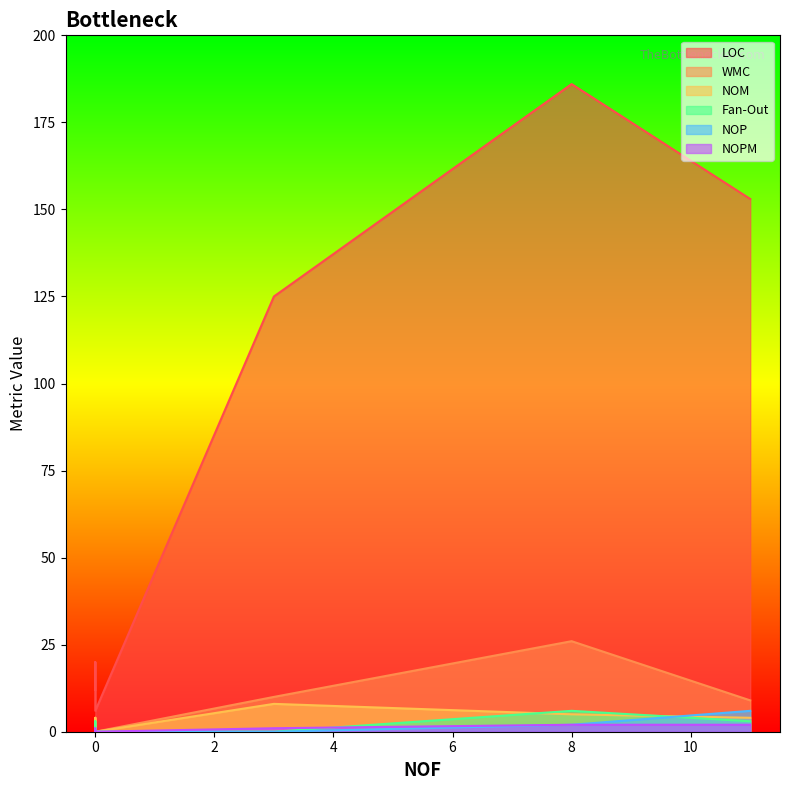

True or false: LOC and WMC intersect in this chart.

False